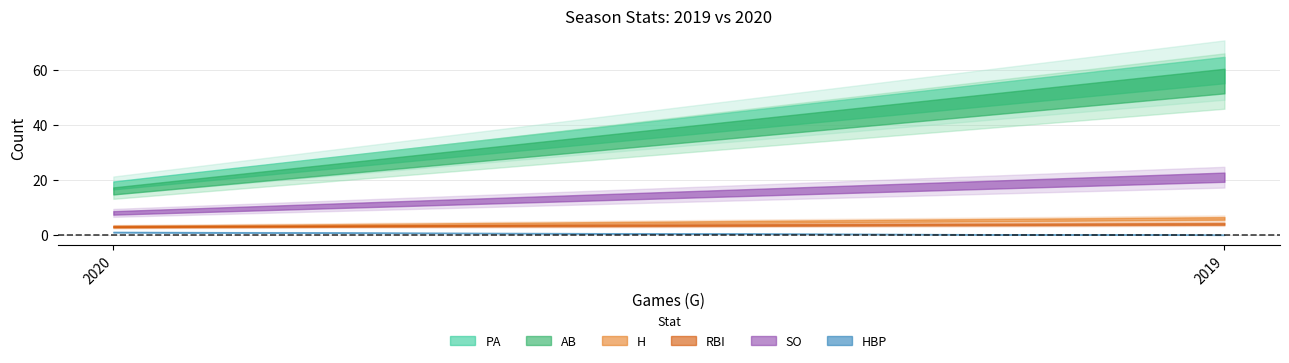

Does the chart have visible grid lines?

Yes